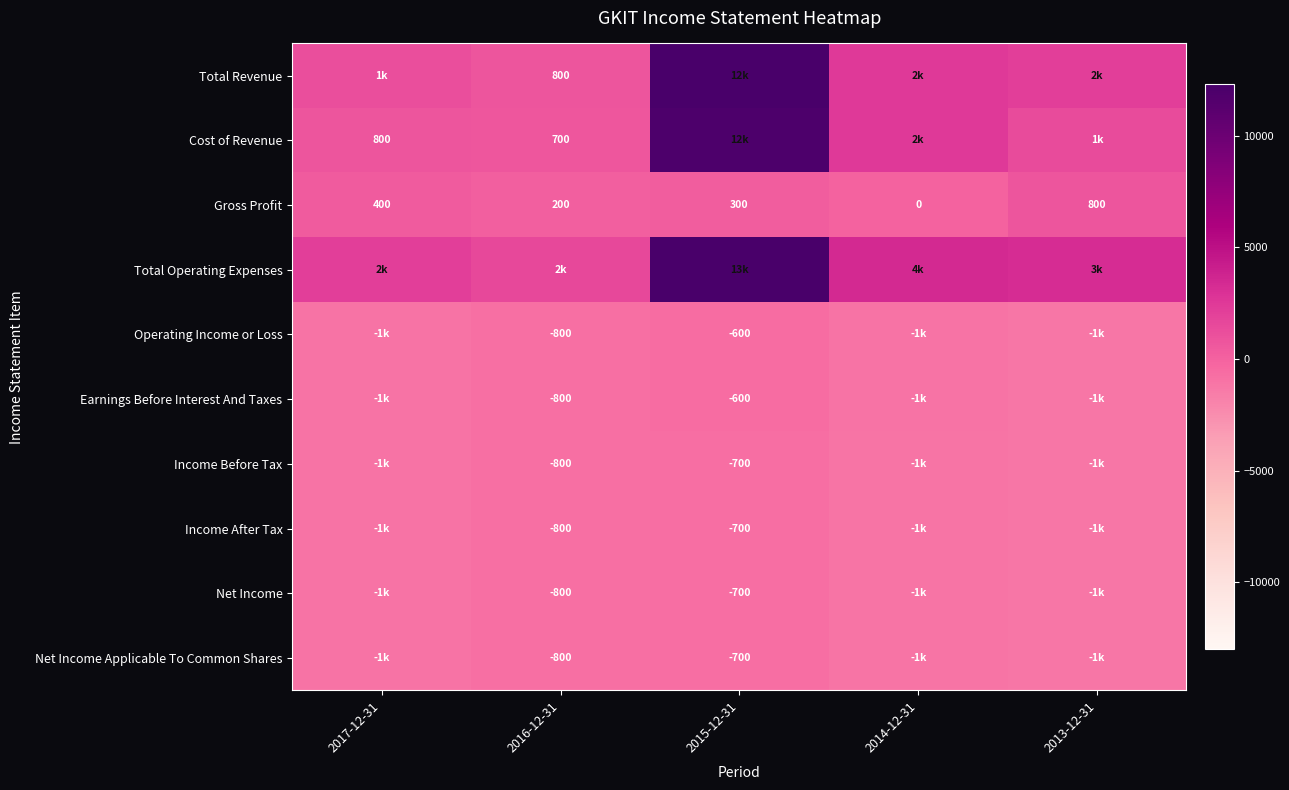

What is the minimum value shown in the chart?

-1200